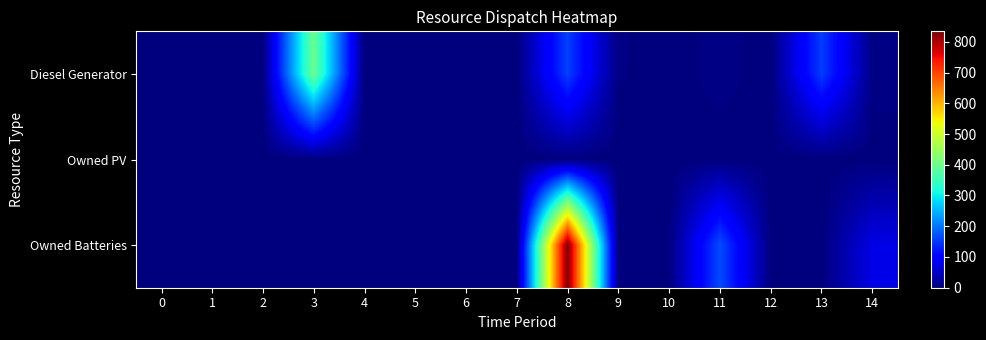

At how many categories does at least one series exceed 418?

1